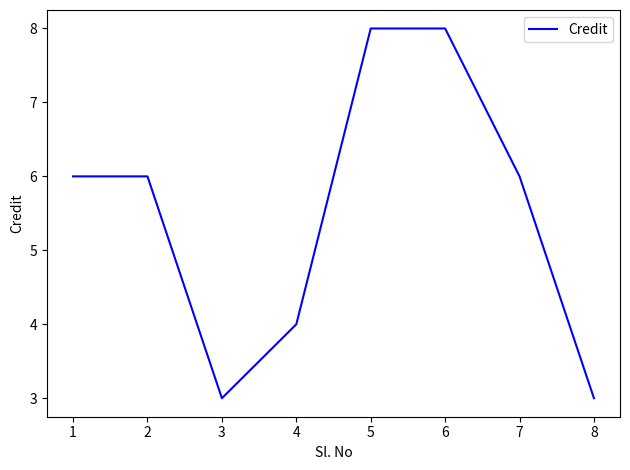

What is the change in value from 3 to 6?

+5